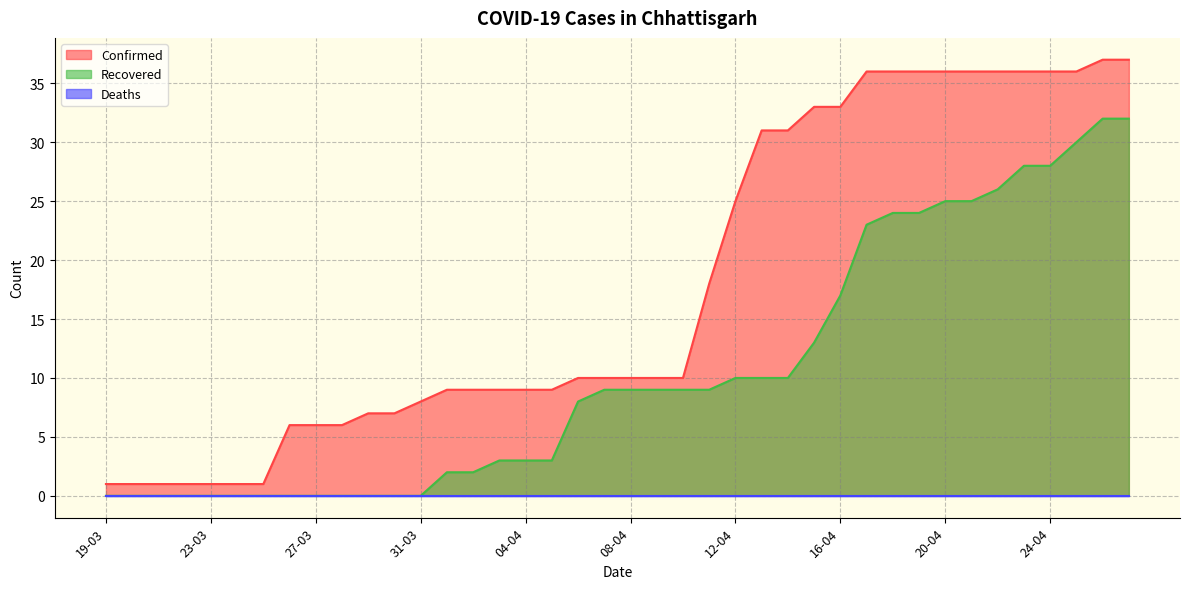

Is it true that Recovered equals 0 at 27-03?

True